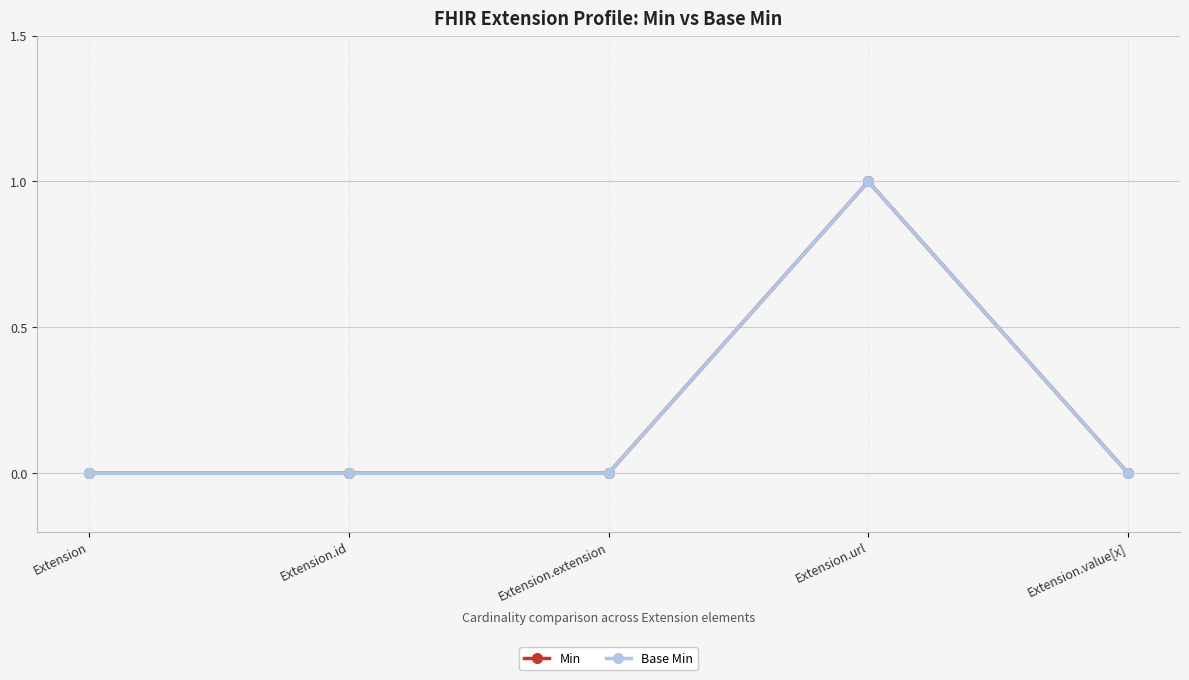

True or false: Min and Base Min intersect in this chart.

False